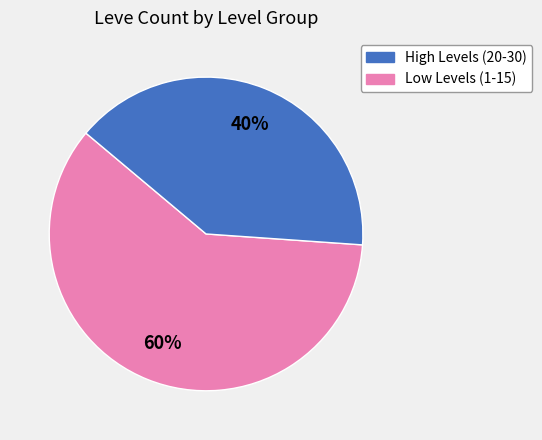

To the nearest percent, what is the average slice percentage?

50%